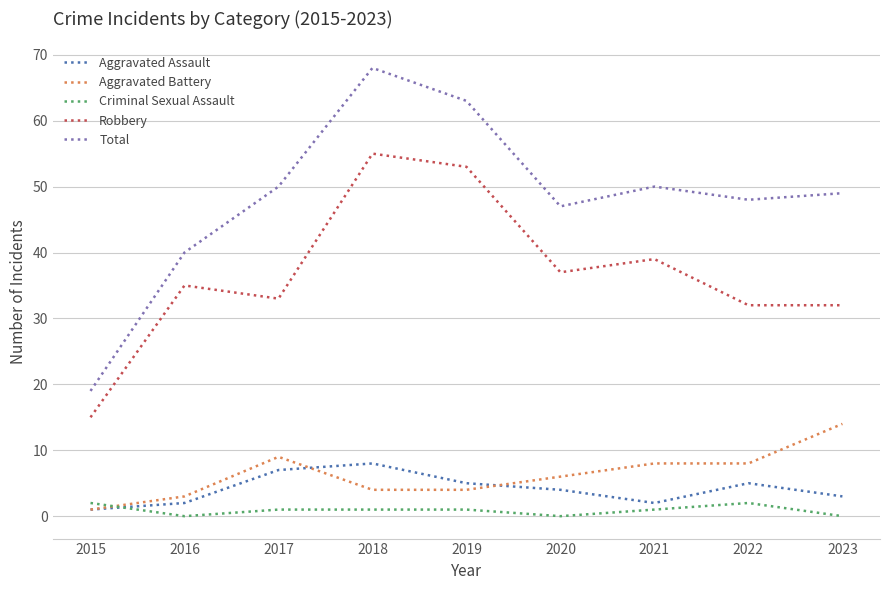

What is the minimum value for Aggravated Assault?

1